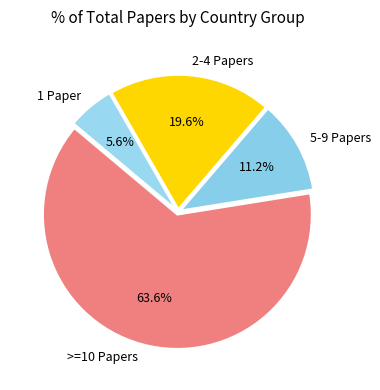

Which slice represents more than half of the pie?

>=10 Papers